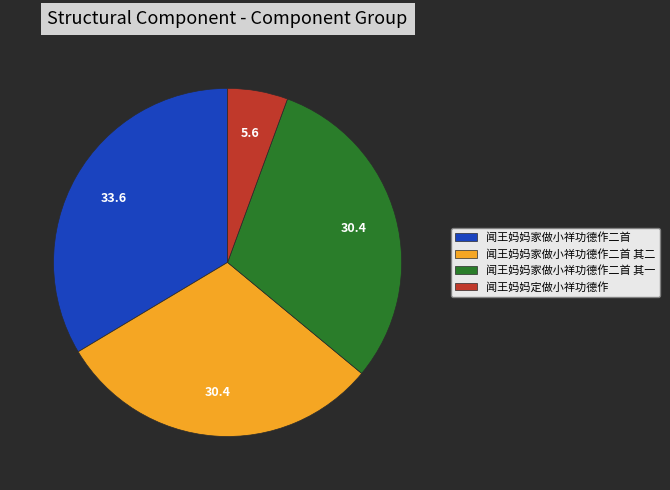

Which slice is the largest?

闻王妈妈家做小祥功德作二首